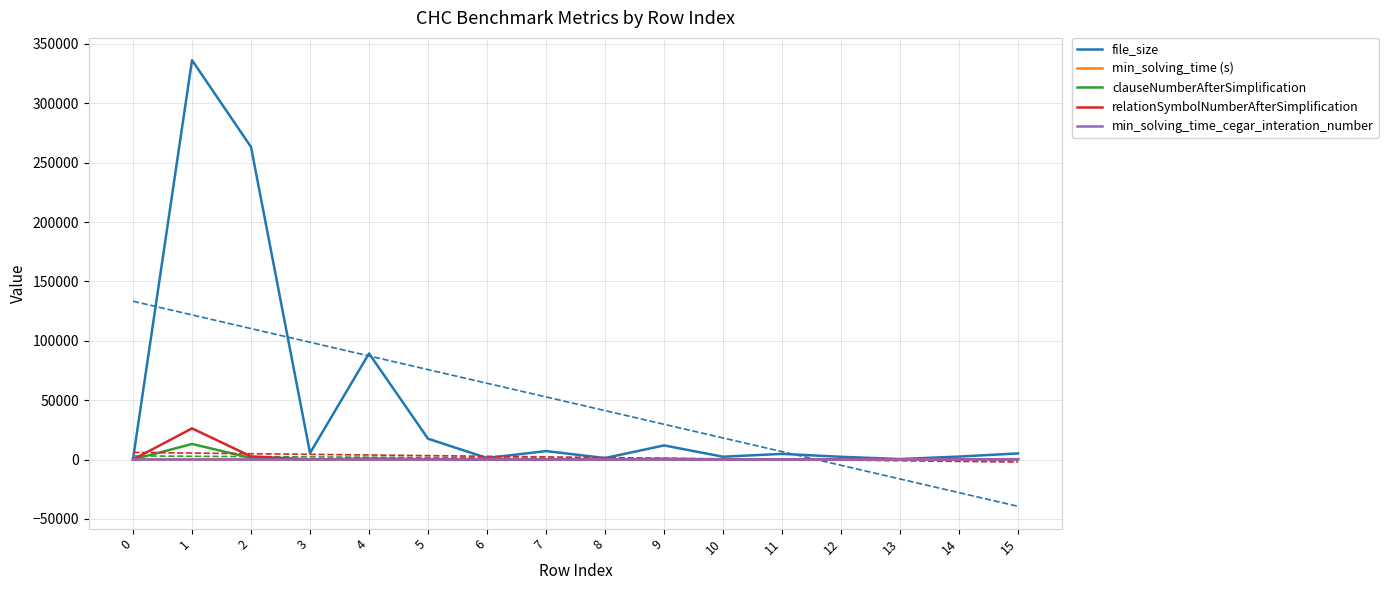

Is the value of file_size at 6 greater than the value of min_solving_time (s) at 12?

Yes